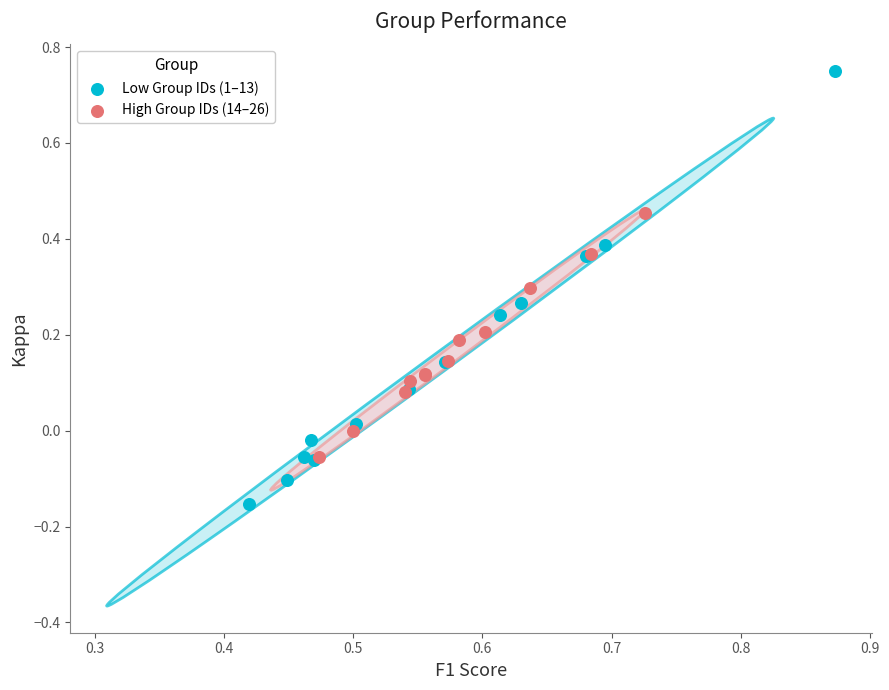

Which series has the widest spread of Y values?

Low Group IDs (1–13)